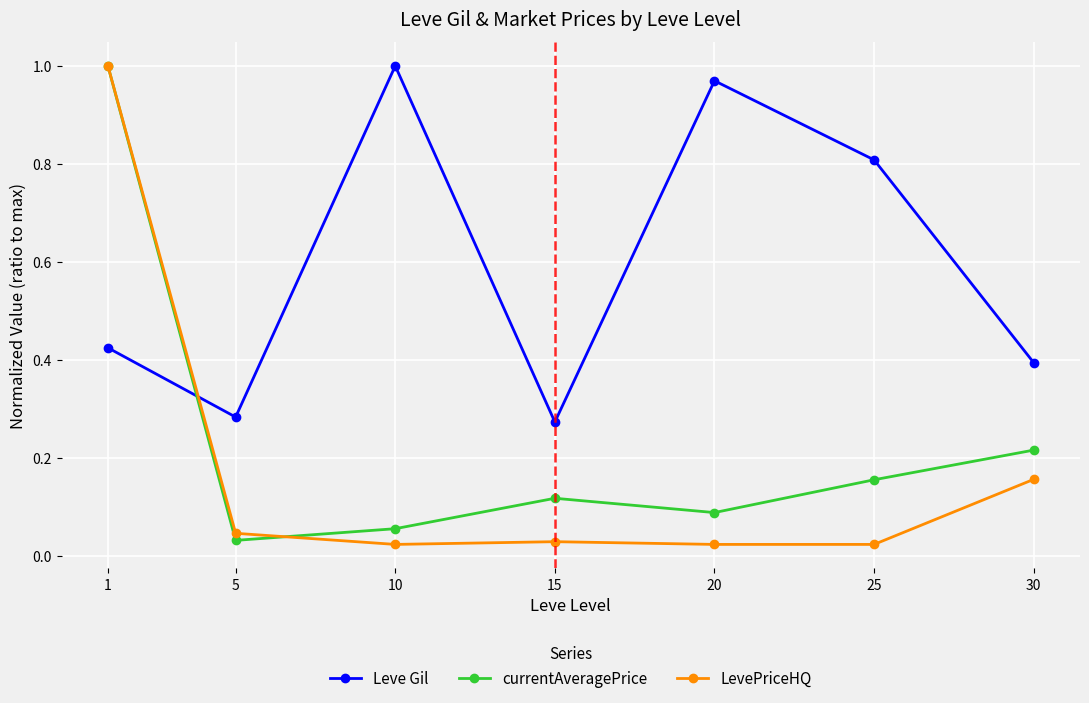

What is the average value of the Leve Gil series?

0.6